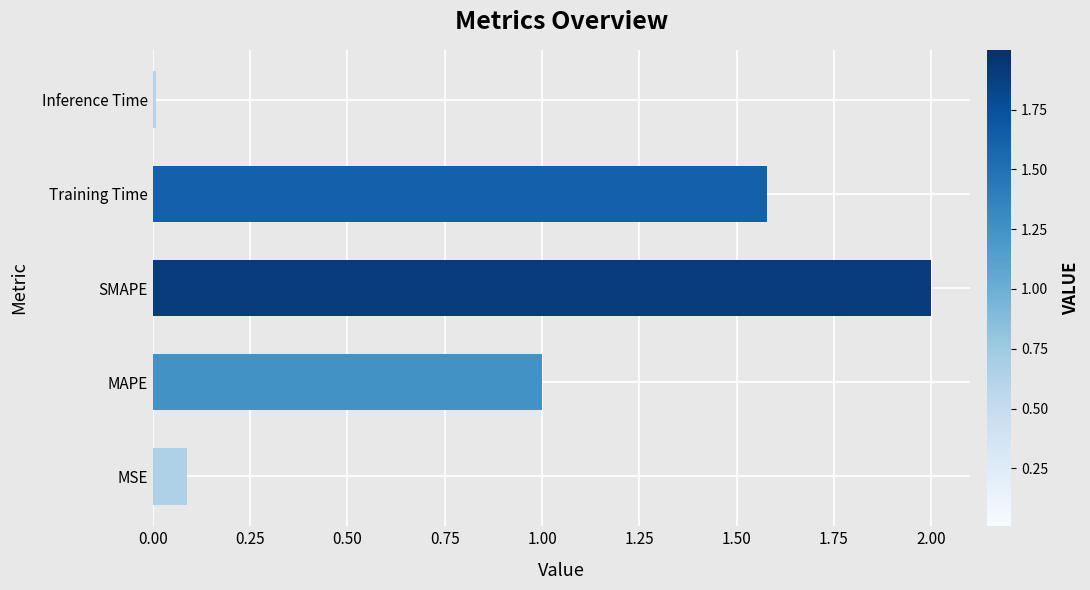

The value at MAPE is 1.7. True or false?

False